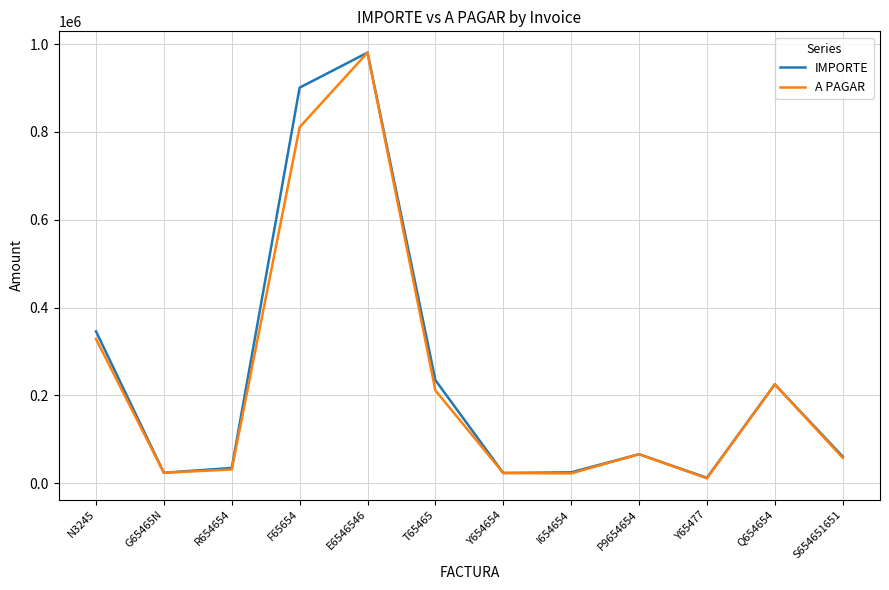

True or false: IMPORTE has more than 1 interior local peaks.

True